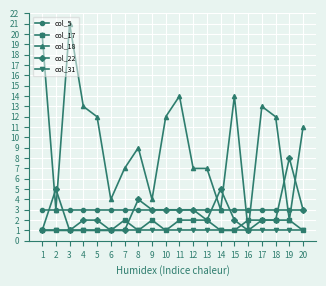

What are all the series names shown in the legend?

col_5, col_17, col_18, col_22, col_31